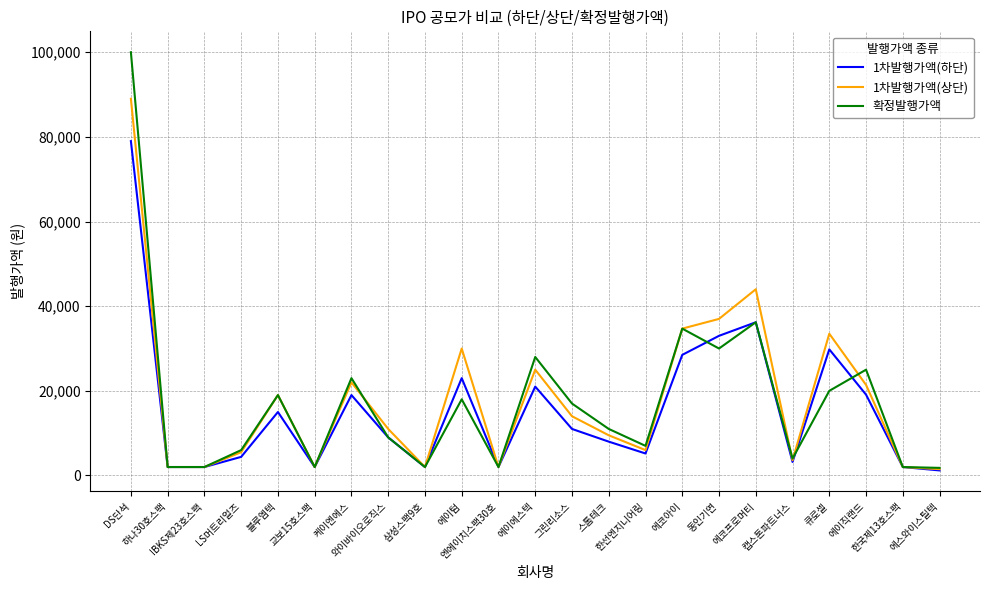

Which series has the largest range (max minus min)?

확정발행가액